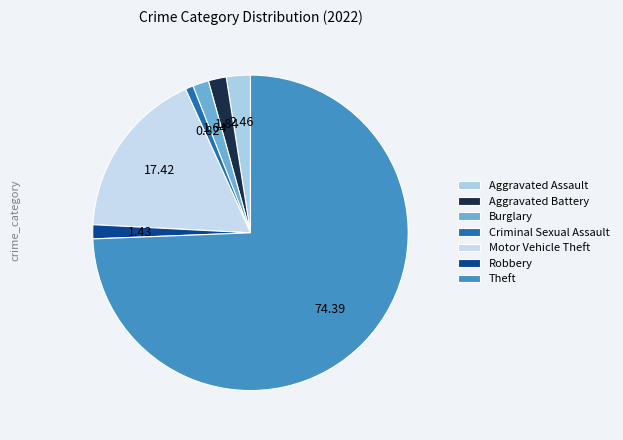

What is the majority slice?

Theft